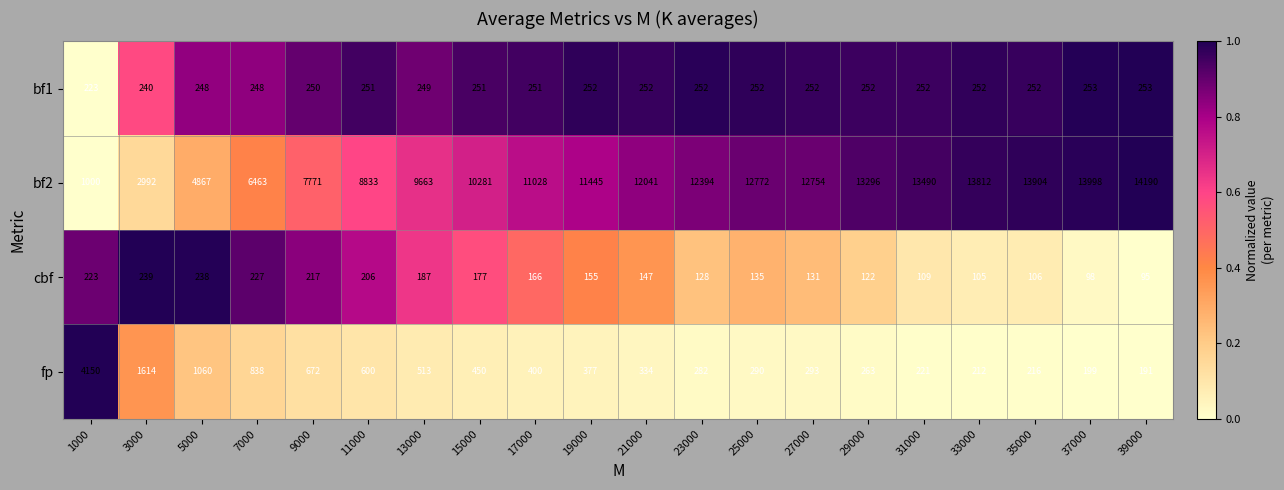

True or false: fp has a value of 2290 at 3000.

False